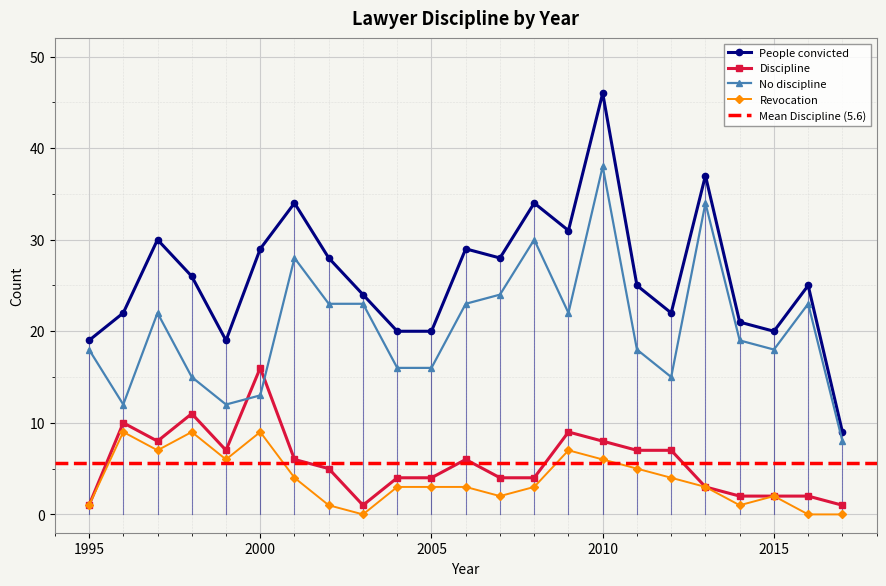

The value of Discipline at 2006 is 10. True or false?

False